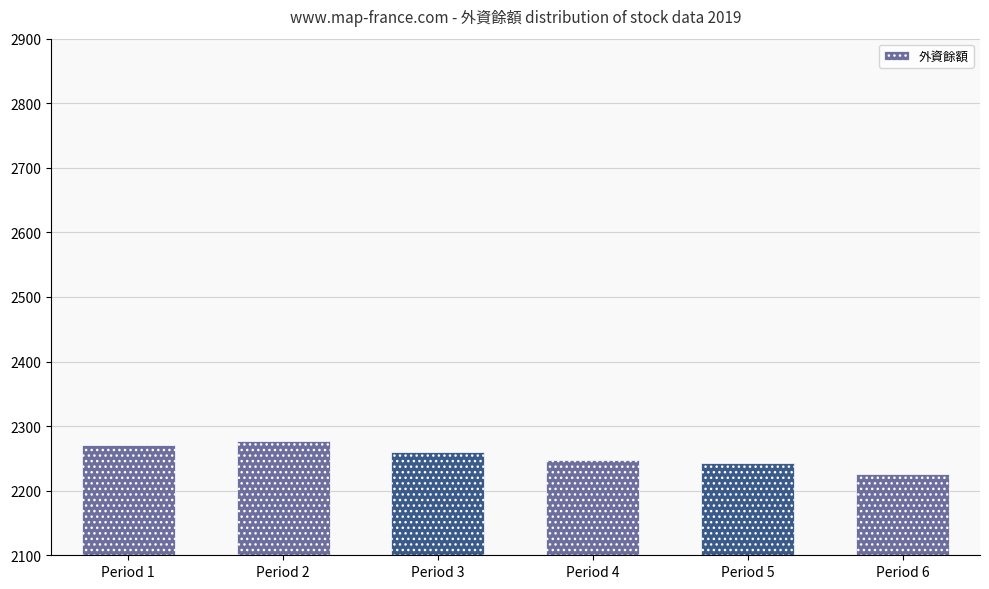

How many data points are less than 2260?

3